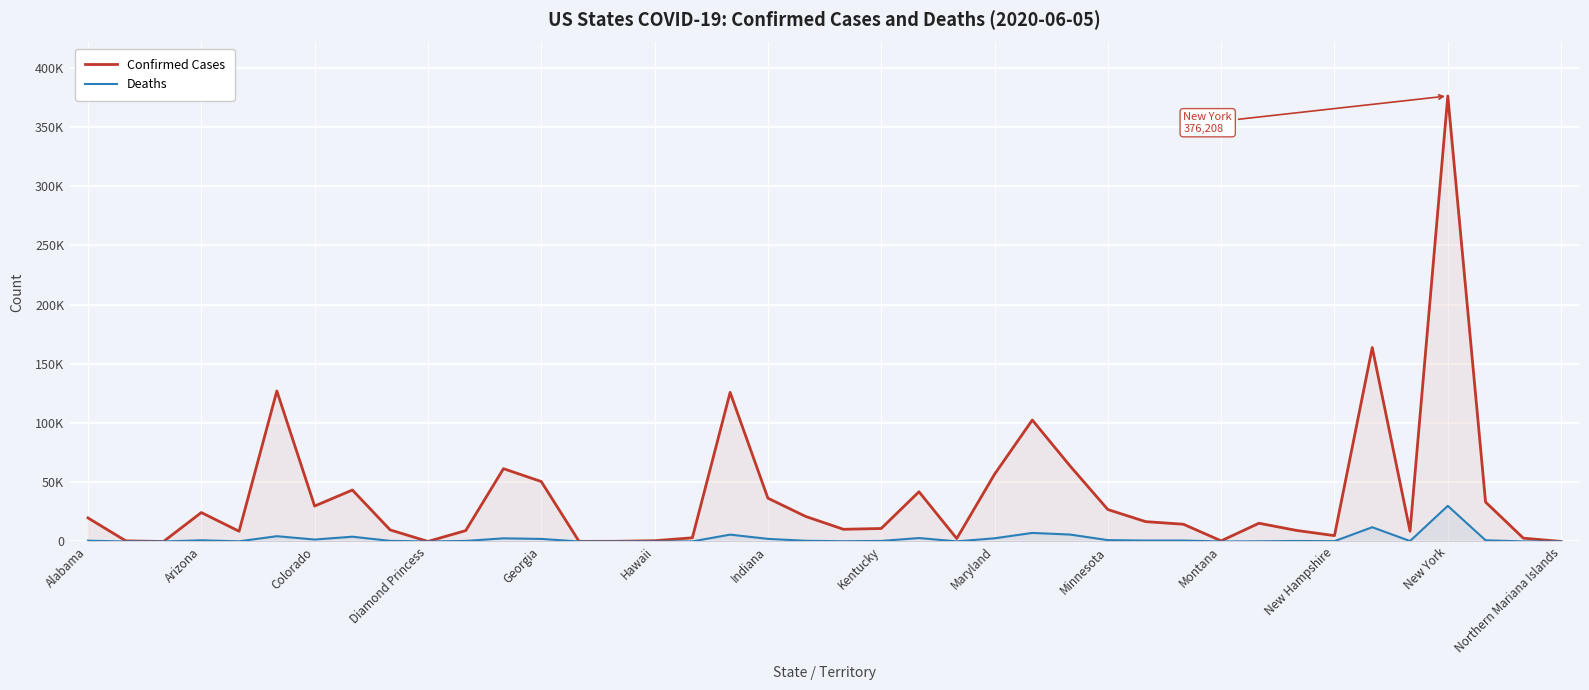

True or false: Confirmed Cases and Deaths cross at least once.

False